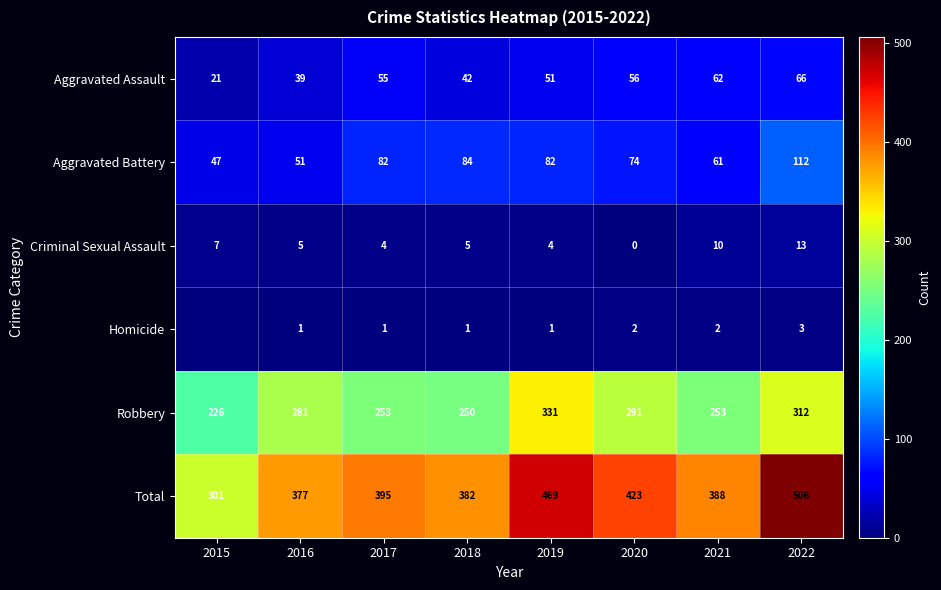

How many data points in Criminal Sexual Assault are less than 5?

3